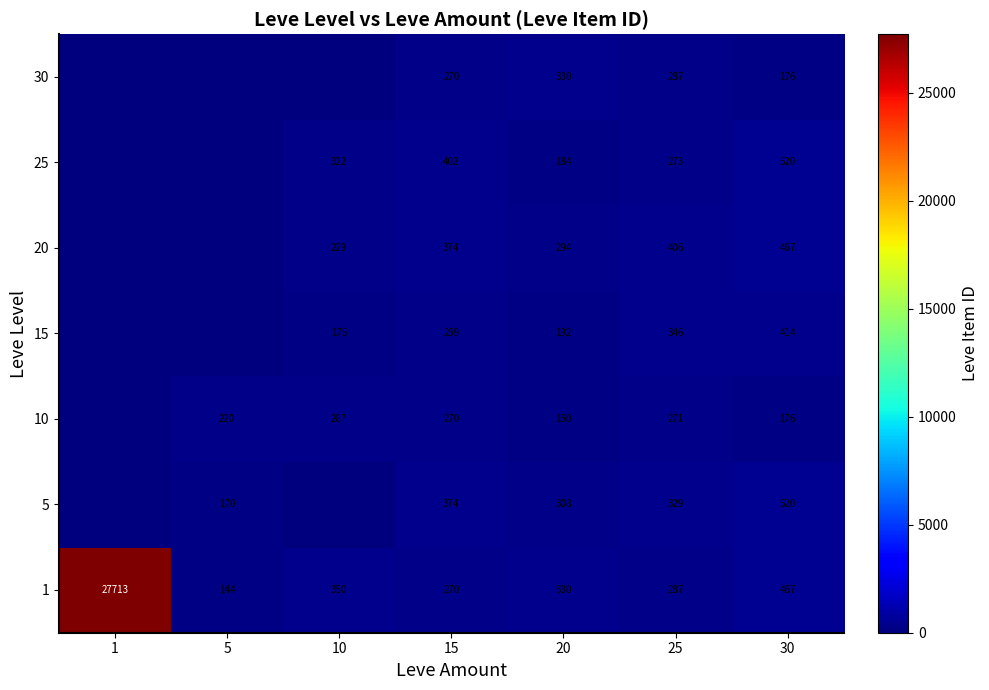

Which has a higher value, 10 or 1?

1